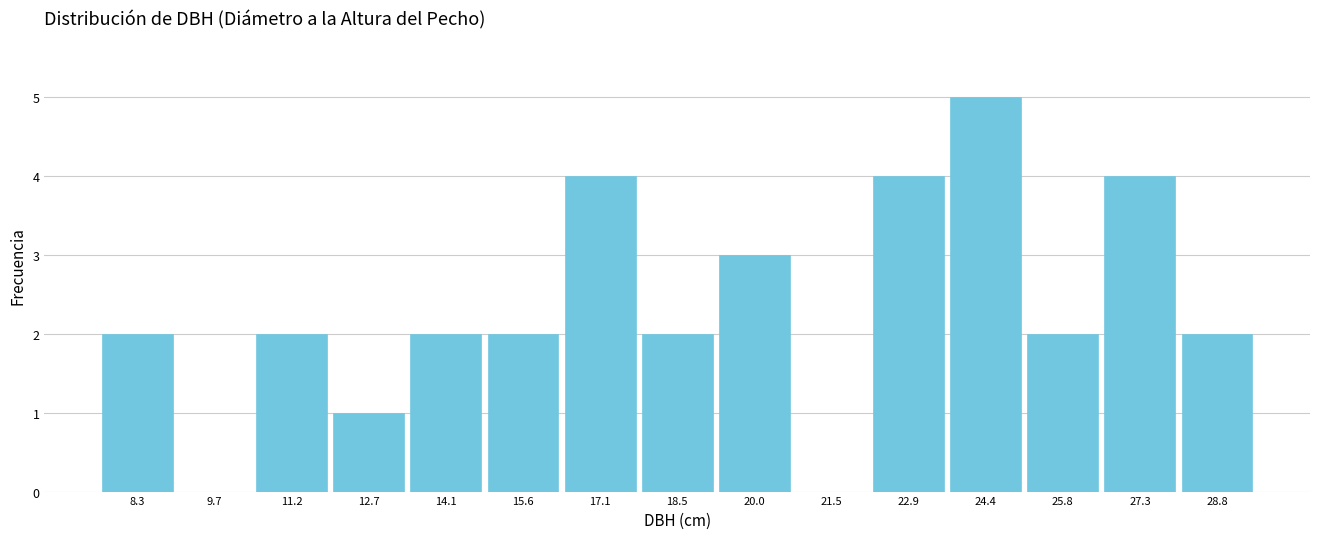

Which range on the x-axis has the tallest bar?

23.6 to 25.2